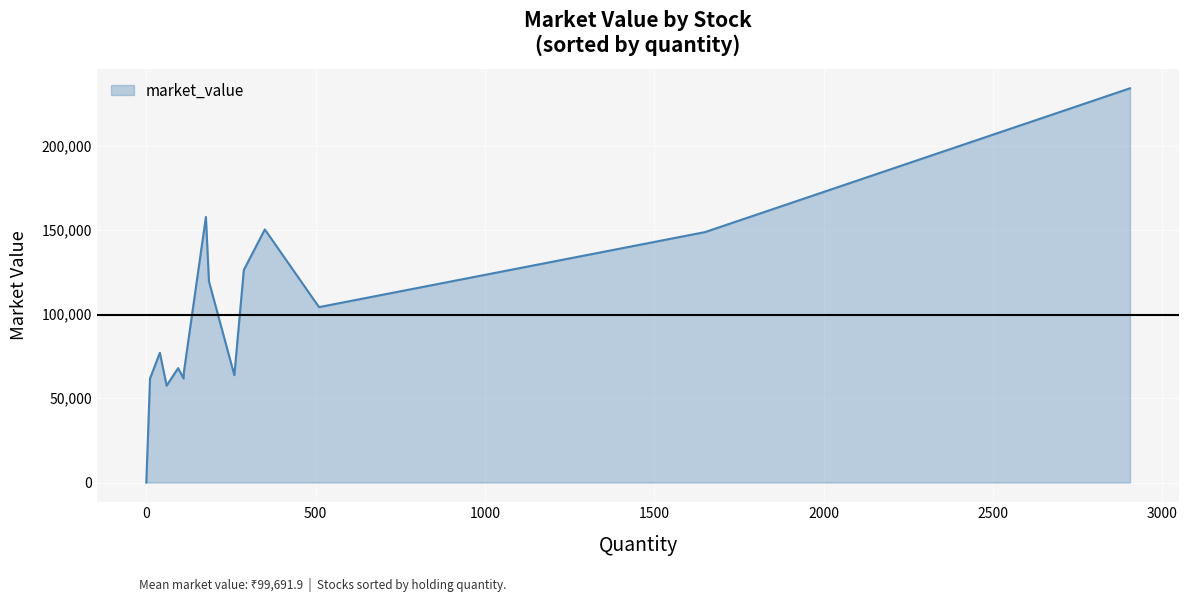

What is the maximum value shown in the chart?

233997.8